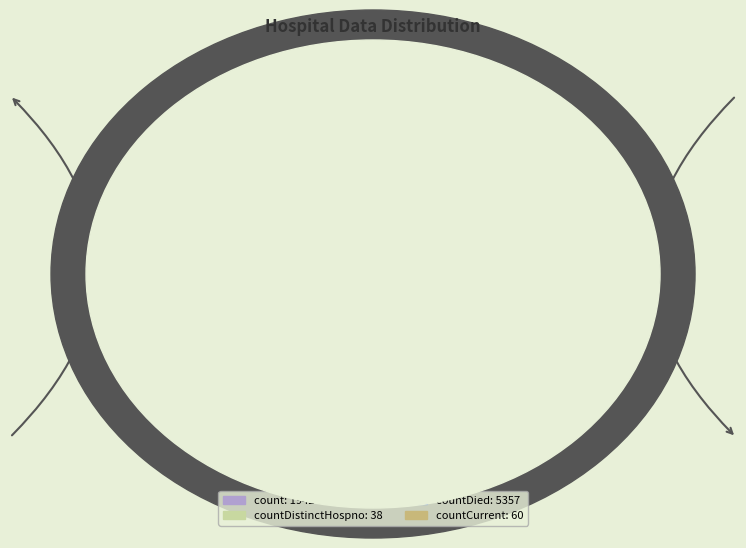

To the nearest percent, what is the average slice percentage?

25%